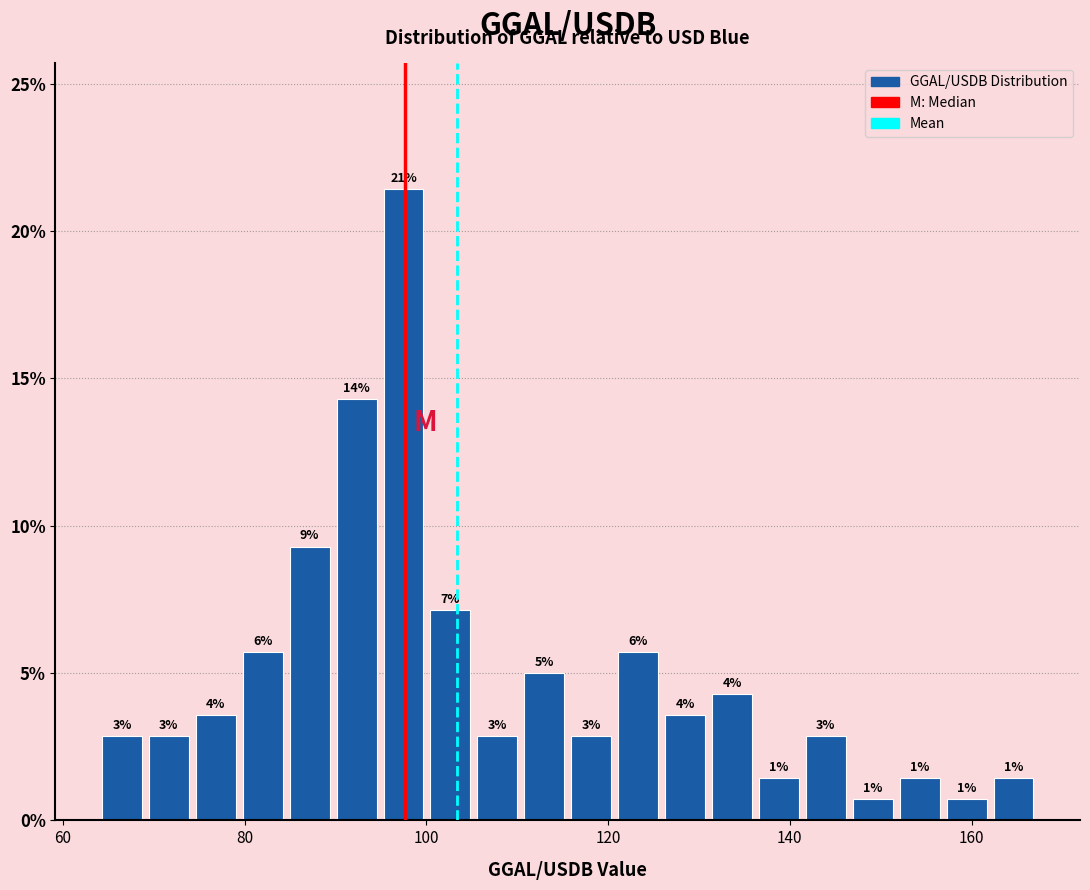

Around what value on the x-axis is the tallest bar? Give the approximate position of its centre, as read against the axis.

98